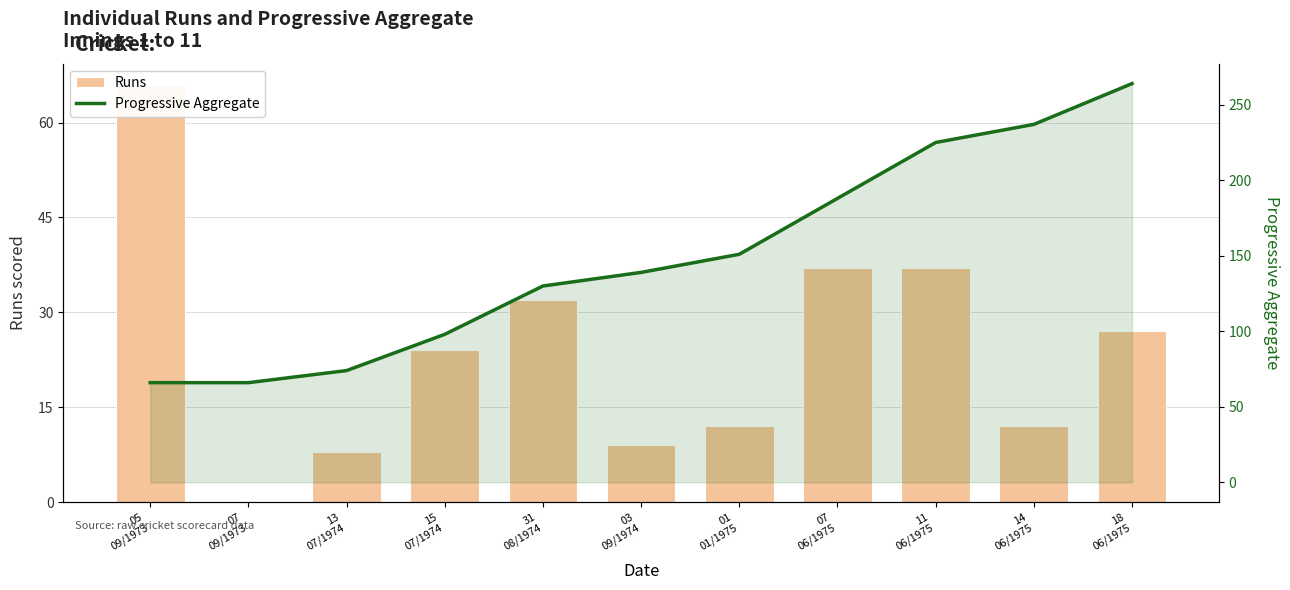

True or false: Runs has a value of 66 at 05
09/1973.

True